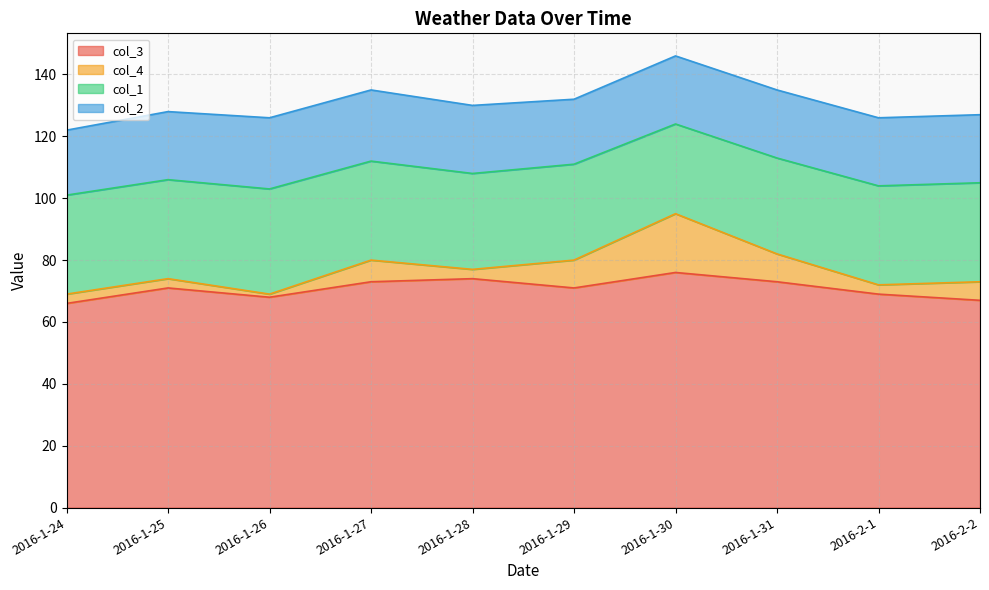

What is the total value across all series at 2016-1-29?

132